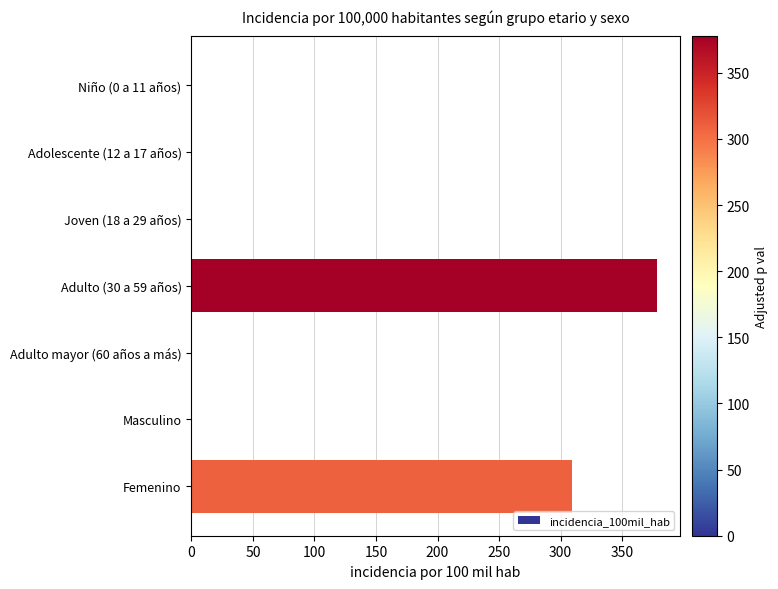

Reading top to bottom, what are all the values shown in this chart?

Niño (0 a 11 años)=0.0	Adolescente (12 a 17 años)=0.0	Joven (18 a 29 años)=0.0	Adulto (30 a 59 años)=378.1	Adulto mayor (60 años a más)=0.0	Masculino=0.0	Femenino=309.6